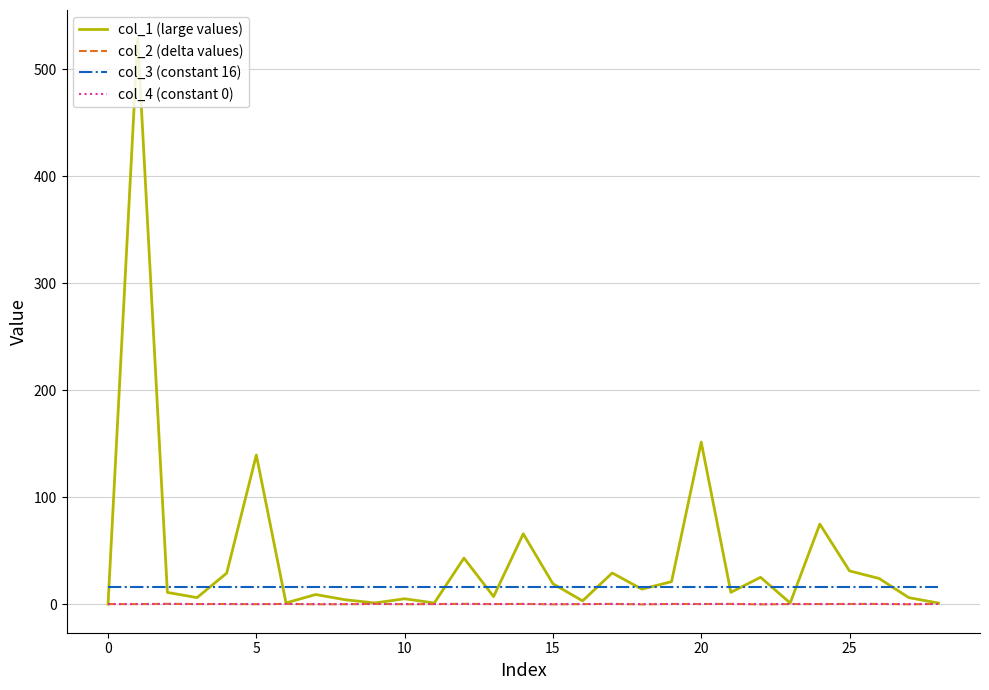

What is the highest value of the col_3 (constant 16) series?

16.0